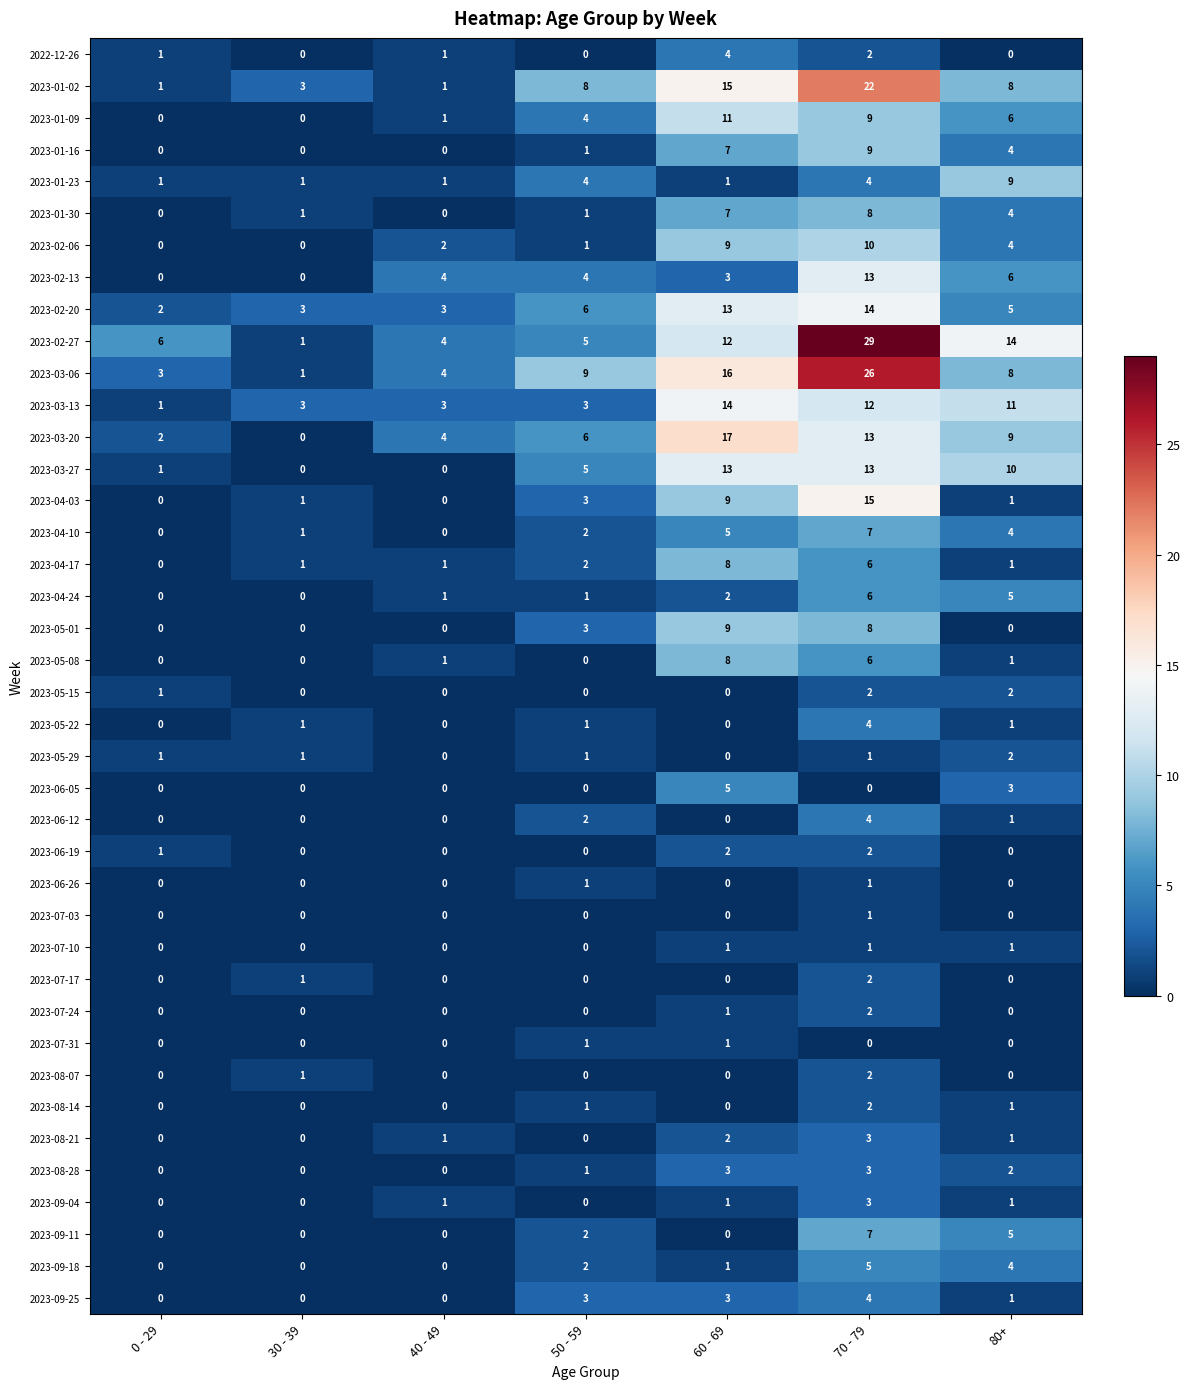

What value does the 2023-03-06 series have at 50 - 59, to the nearest 5?

10